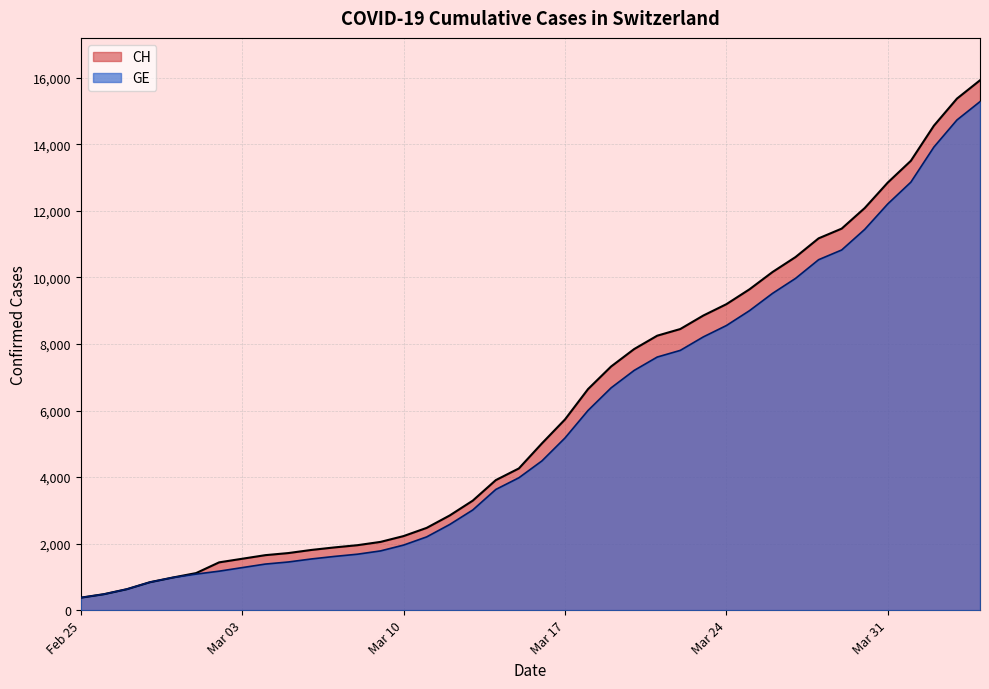

What is the maximum value shown in the chart?

15926